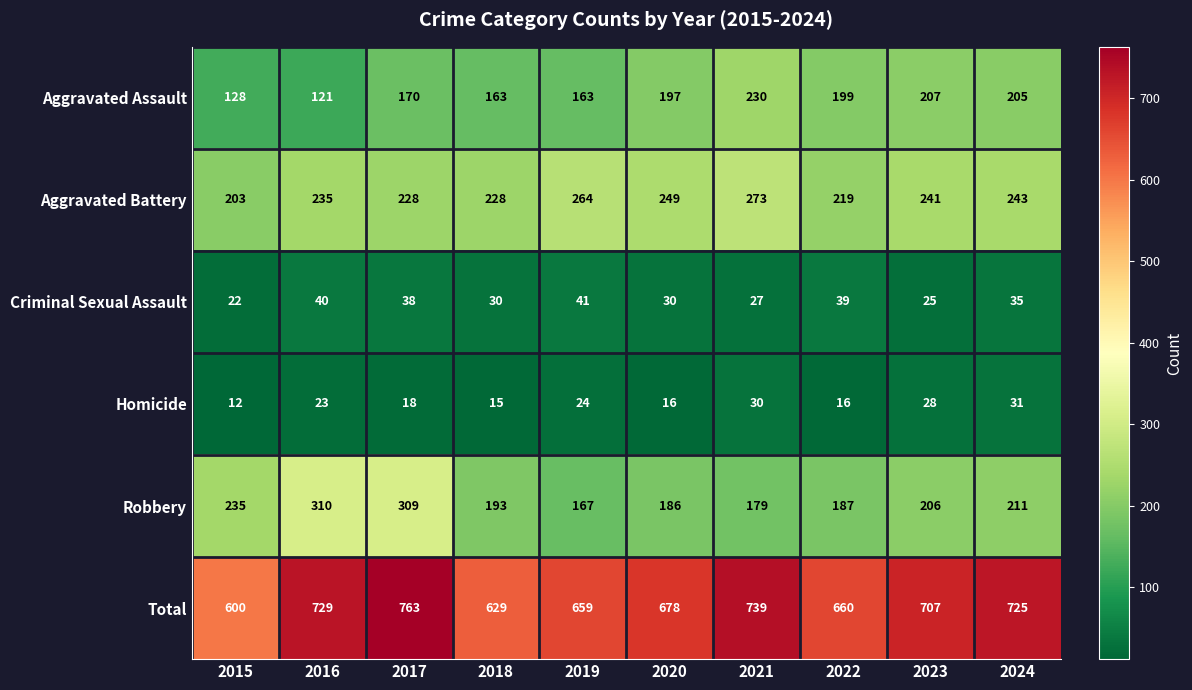

At which category does the chart reach its peak across all series?

2017